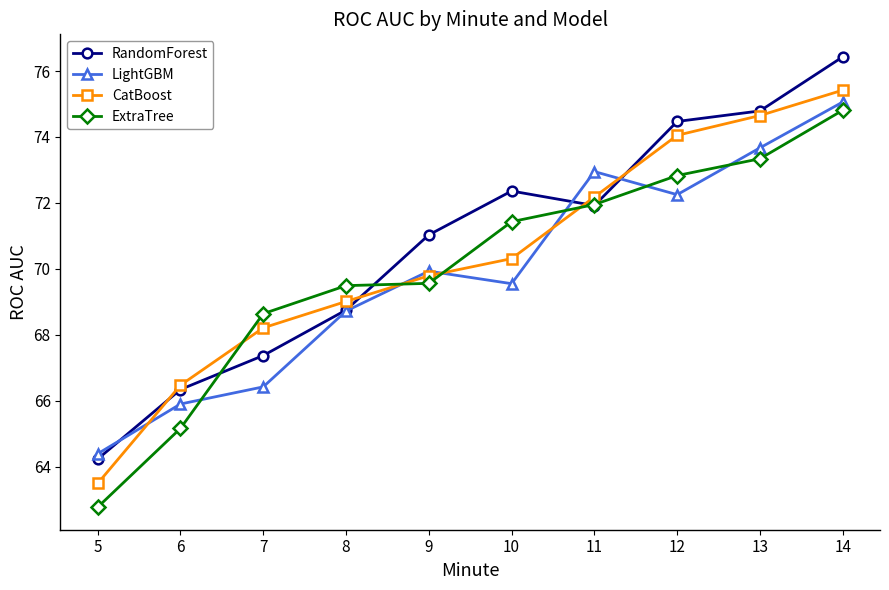

What are all the series names shown in the legend?

RandomForest, LightGBM, CatBoost, ExtraTree